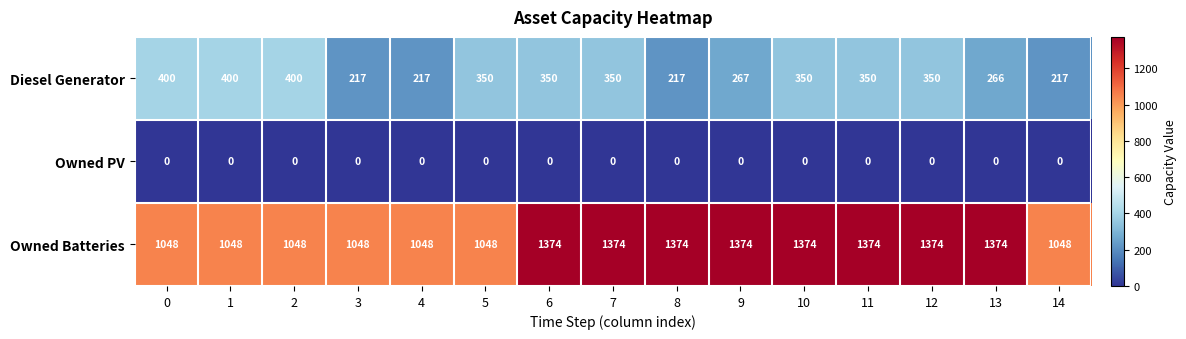

Which series has the largest total across all categories?

Owned Batteries